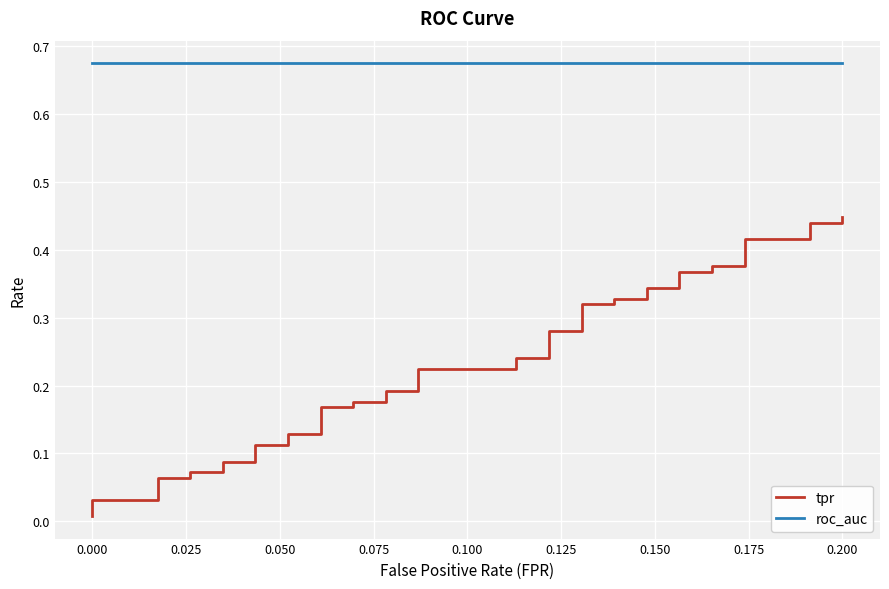

What is the lowest value of the roc_auc series?

0.7